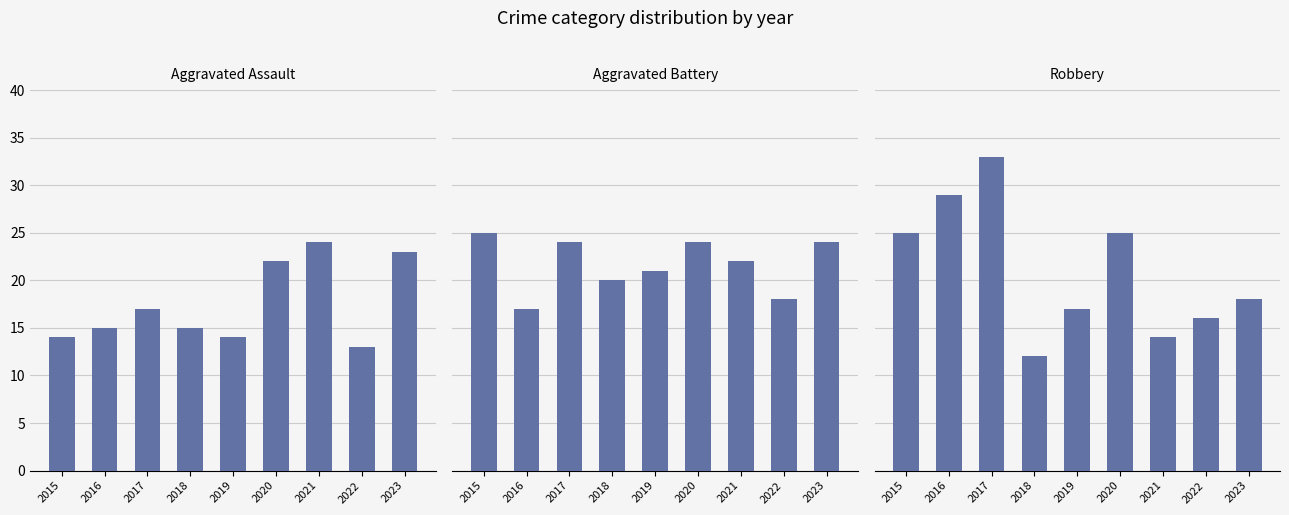

What is the maximum value shown in the chart?

33